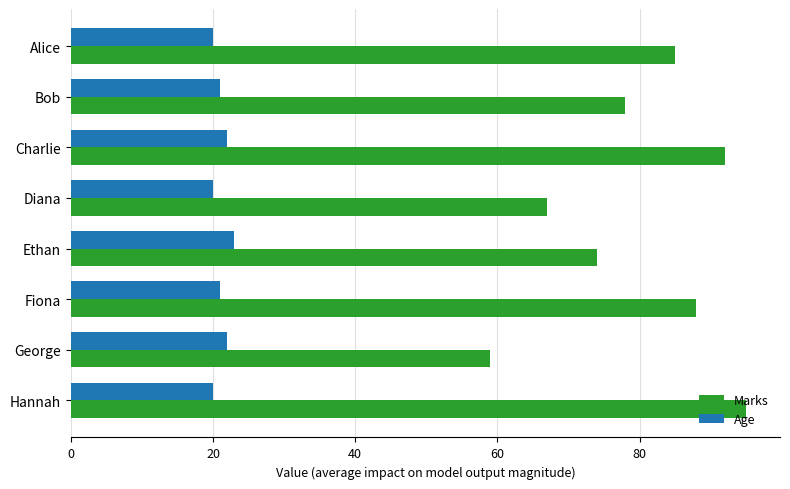

Which series changed the most between Diana and Fiona?

Marks